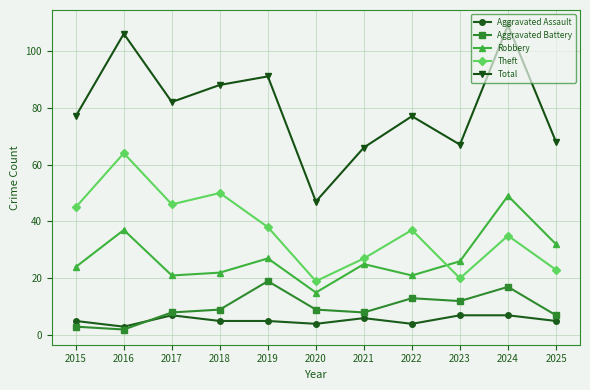

What is the value of the Total point at the 1st from the left?

77